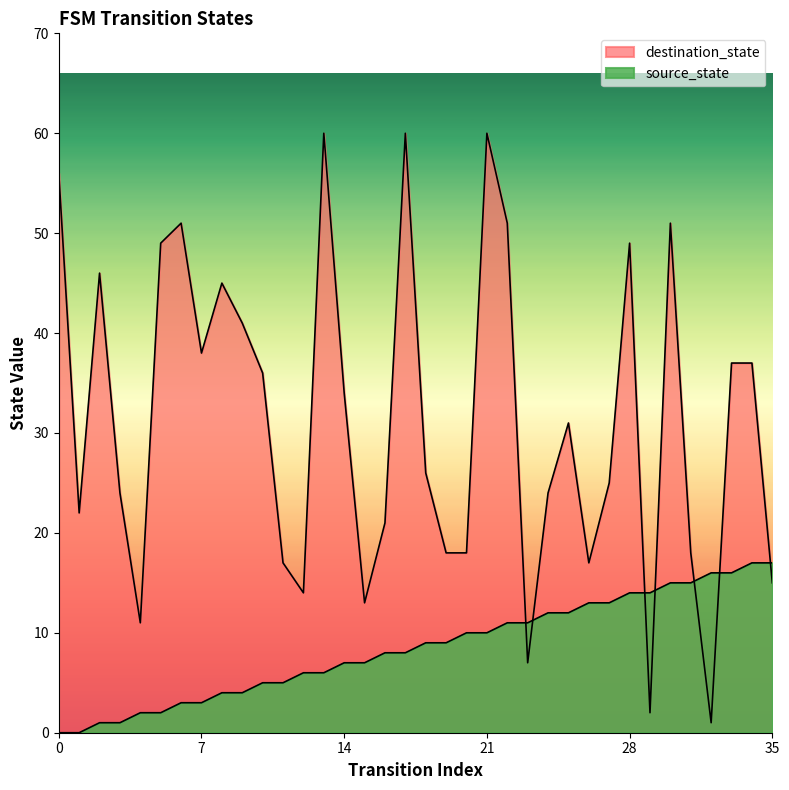

How many data points in destination_state are above 31?

17